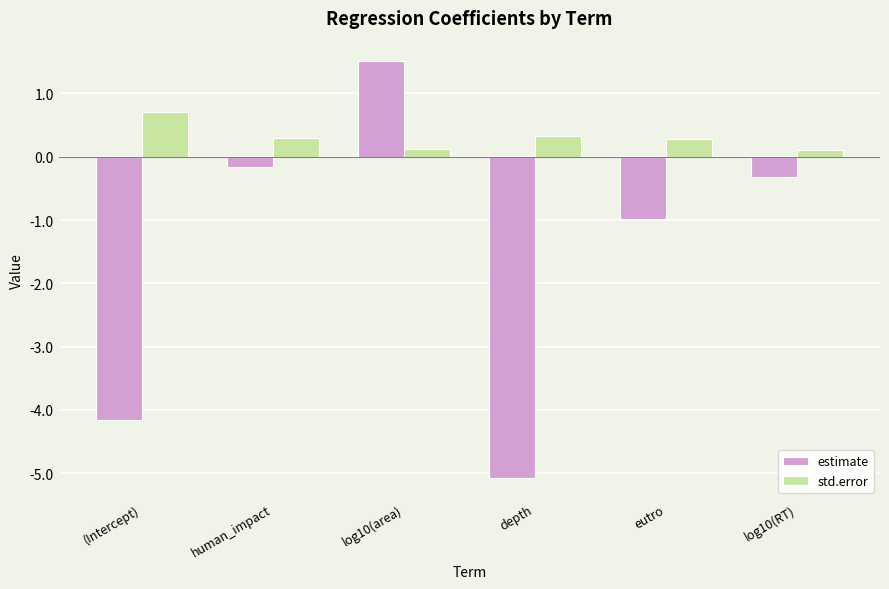

Between human_impact and eutro, which series saw the biggest shift?

estimate